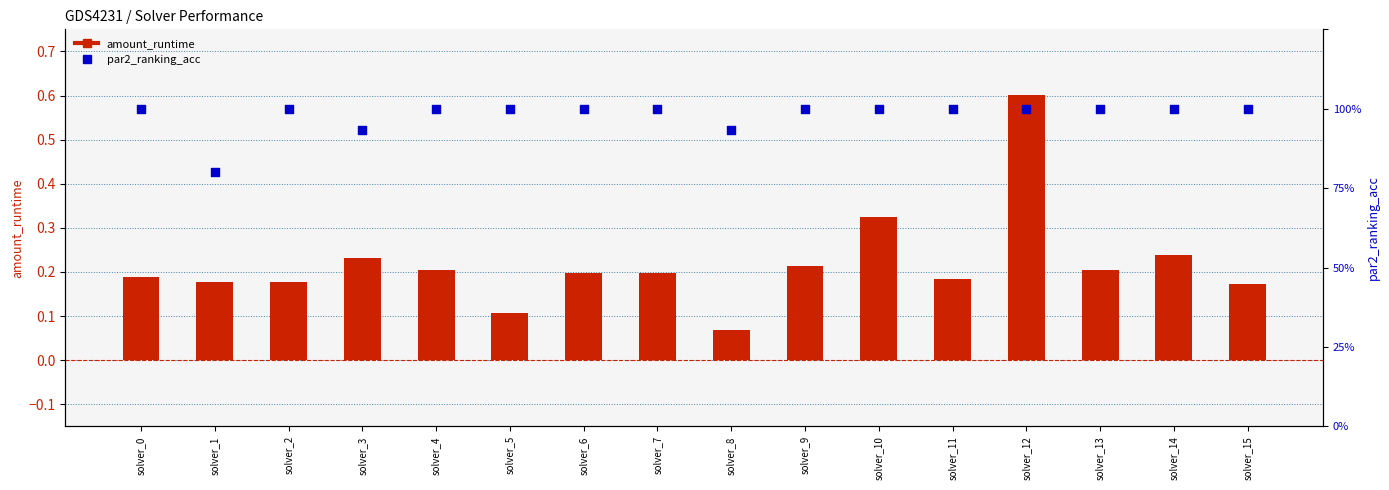

Which series reaches the maximum Y coordinate?

par2_ranking_acc